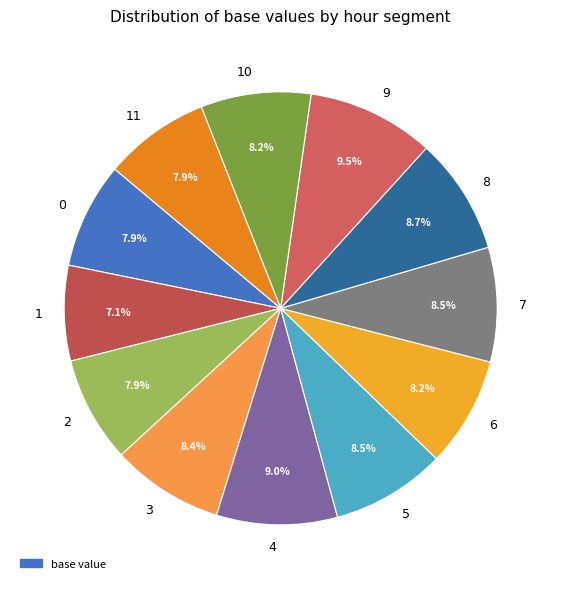

Combined, what portion of the pie is 8 and 0?

16.6%